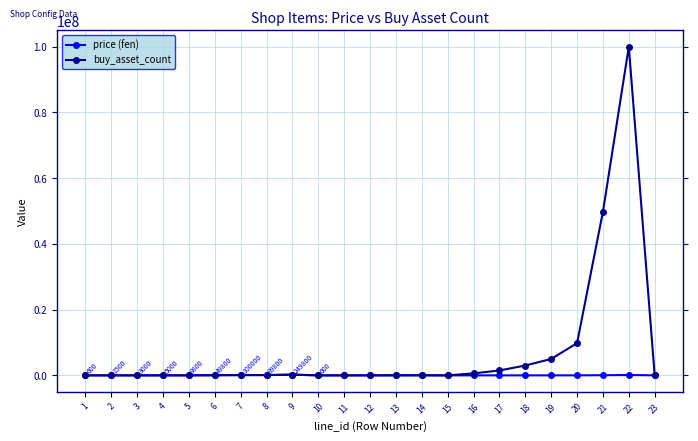

The buy_asset_count series shows 66 at 15. True or false?

True